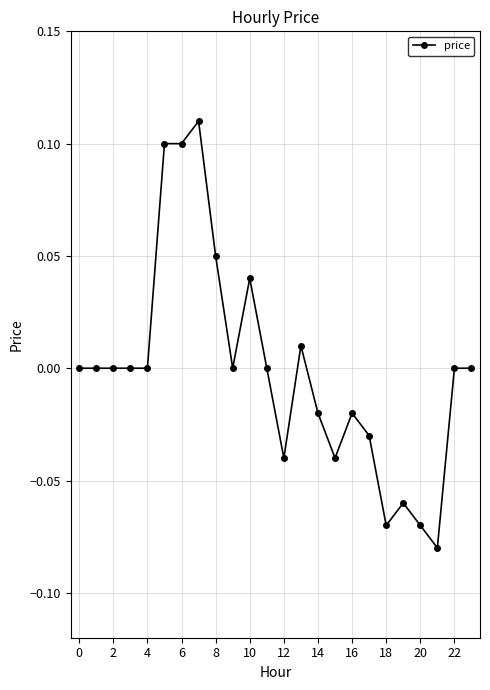

Does the chart display data point markers on the line(s)?

Yes